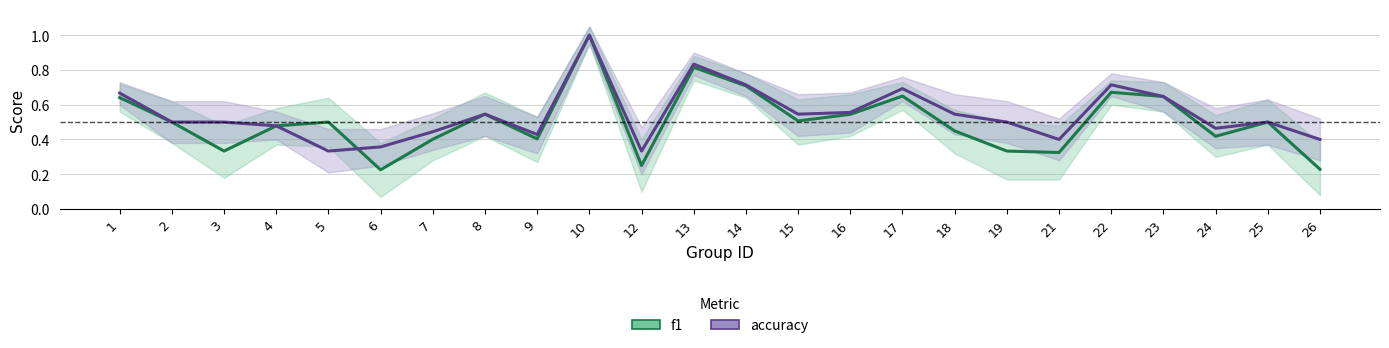

Which series ends up on top after the final intersection of f1 and accuracy?

accuracy